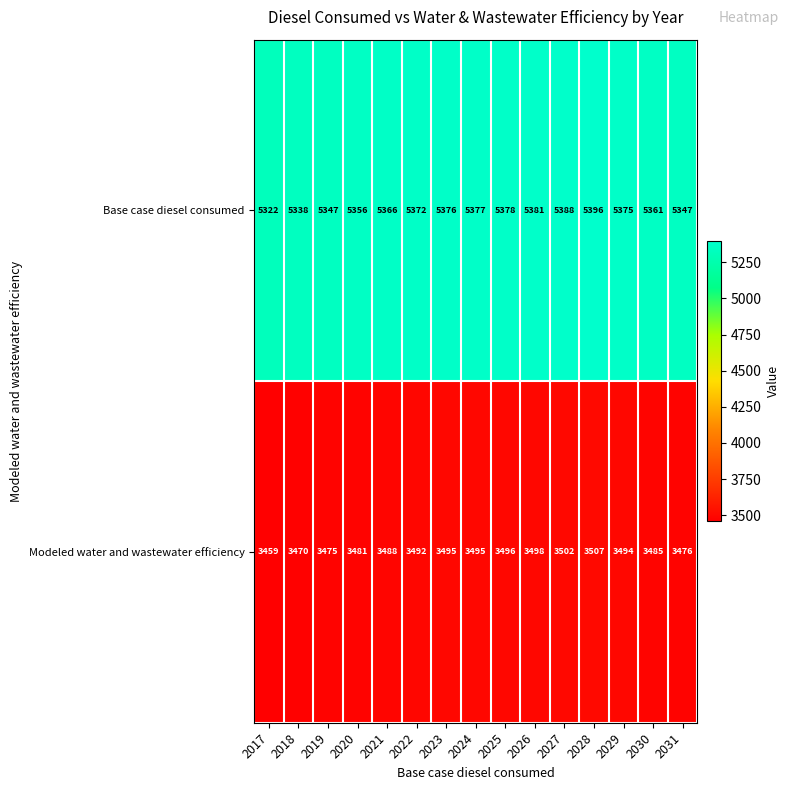

True or false: Base case diesel consumed has a value of 5381 at 2026.

True